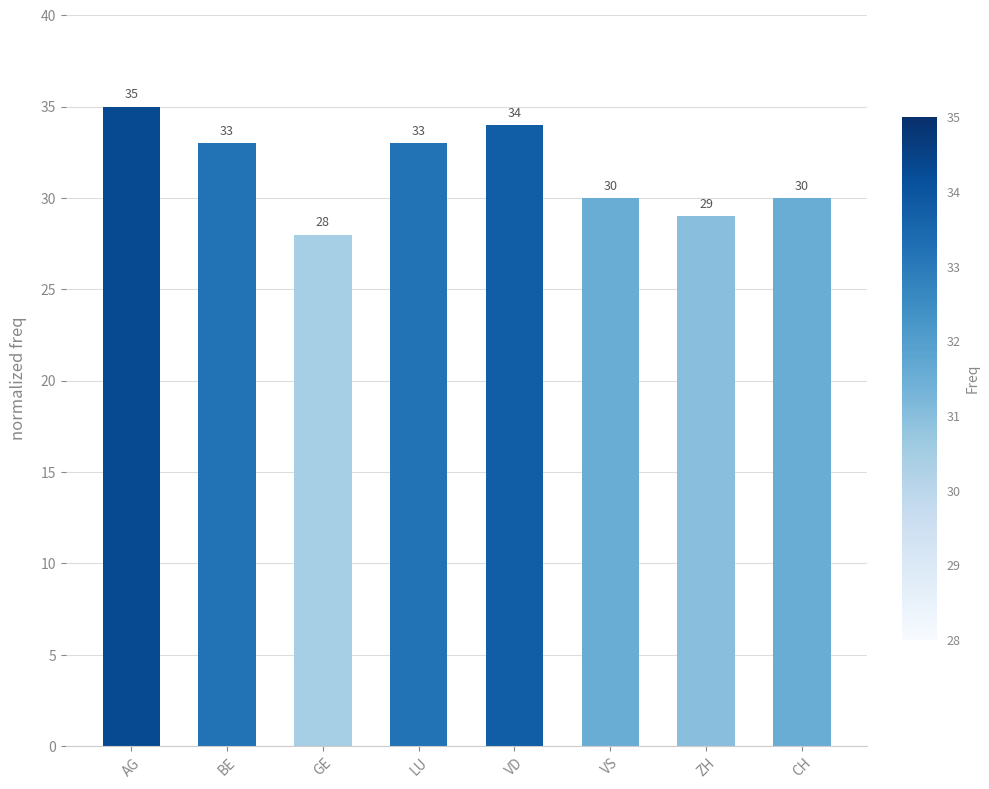

True or false: the data shows 12 at LU.

False